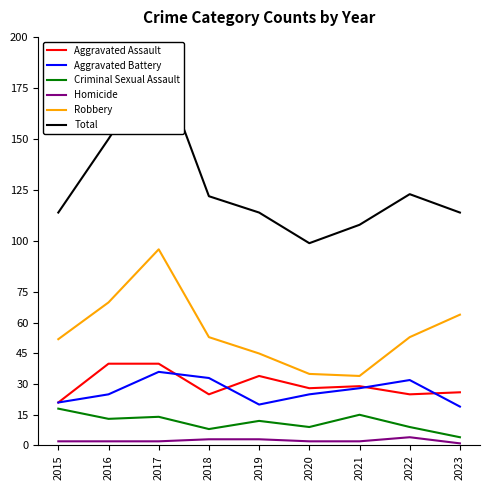

What is the sum of the Robbery values at 2020 and 2016?

105